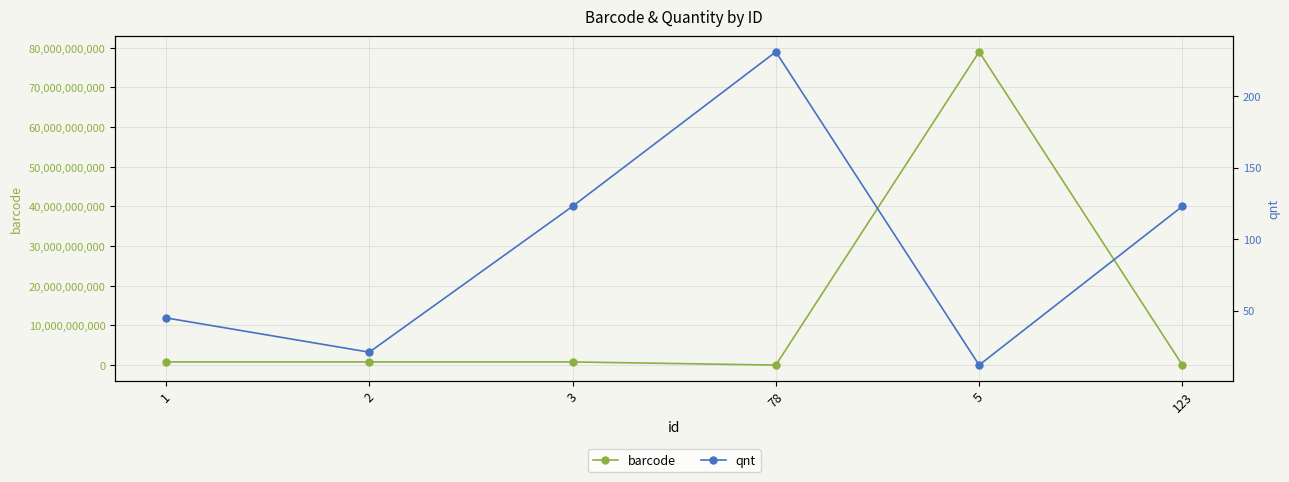

How many interior local valleys does the barcode series have?

1